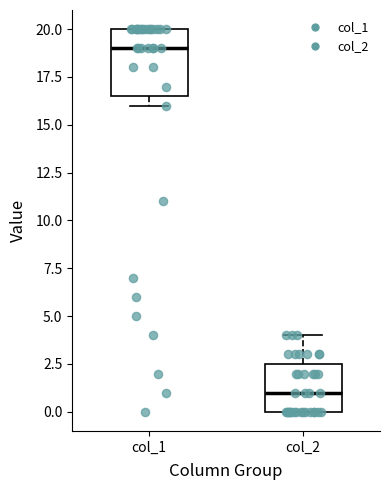

Where is the upper edge of the box for col_2 on the y-axis? The values are not printed on the chart, so give them approximately, as read against the axis.

2.5